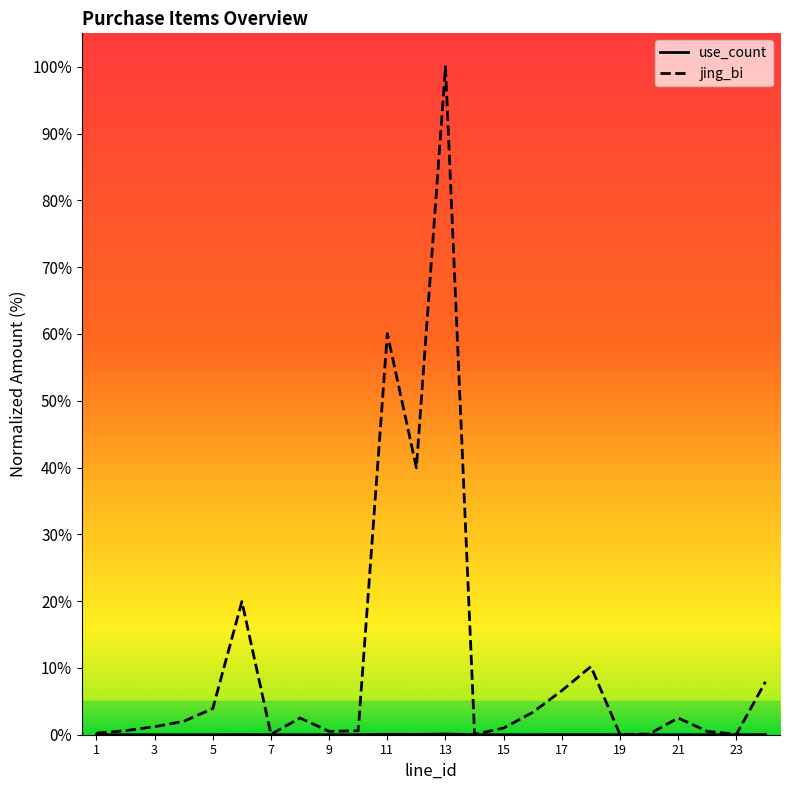

Rank the series at 23 from lowest to highest value.

use_count, jing_bi